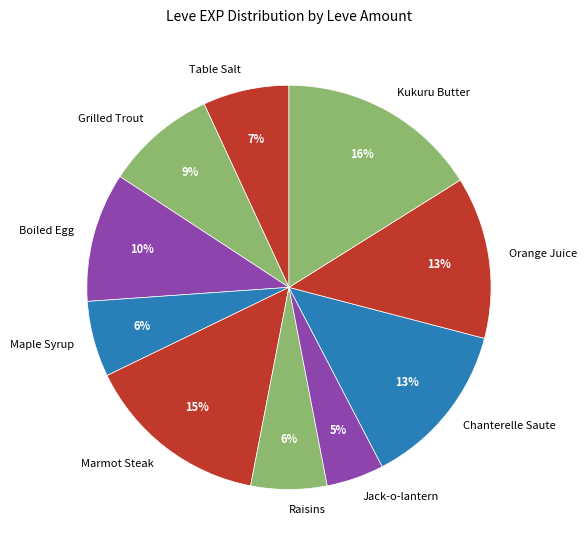

Do Kukuru Butter and Jack-o-lantern together represent more than half of the pie?

No